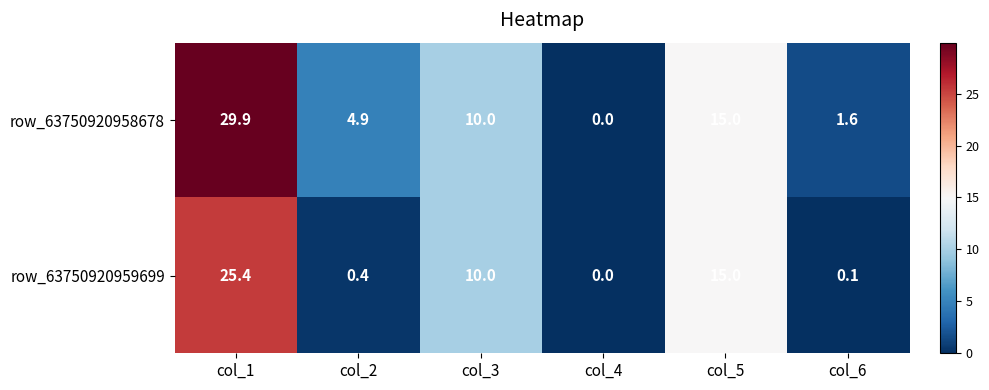

List the labels in order of row_63750920958678 value, largest first.

col_1, col_5, col_3, col_2, col_6, col_4